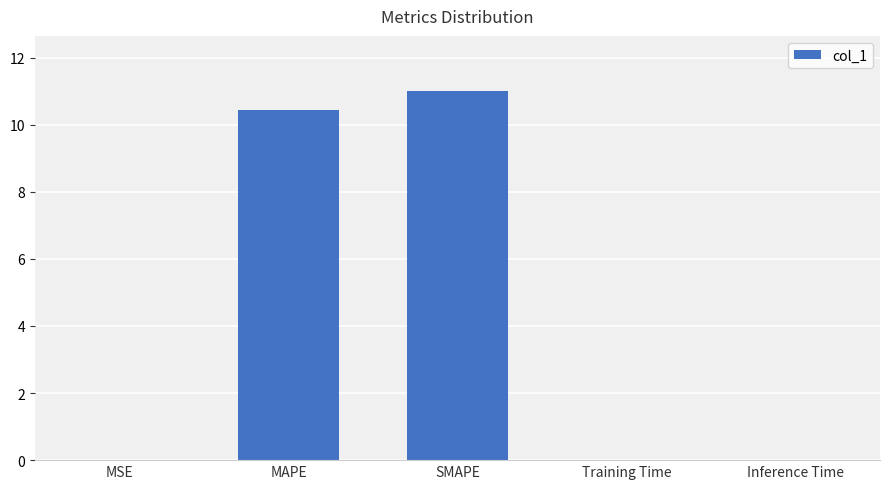

Which category has the highest value across all series?

SMAPE